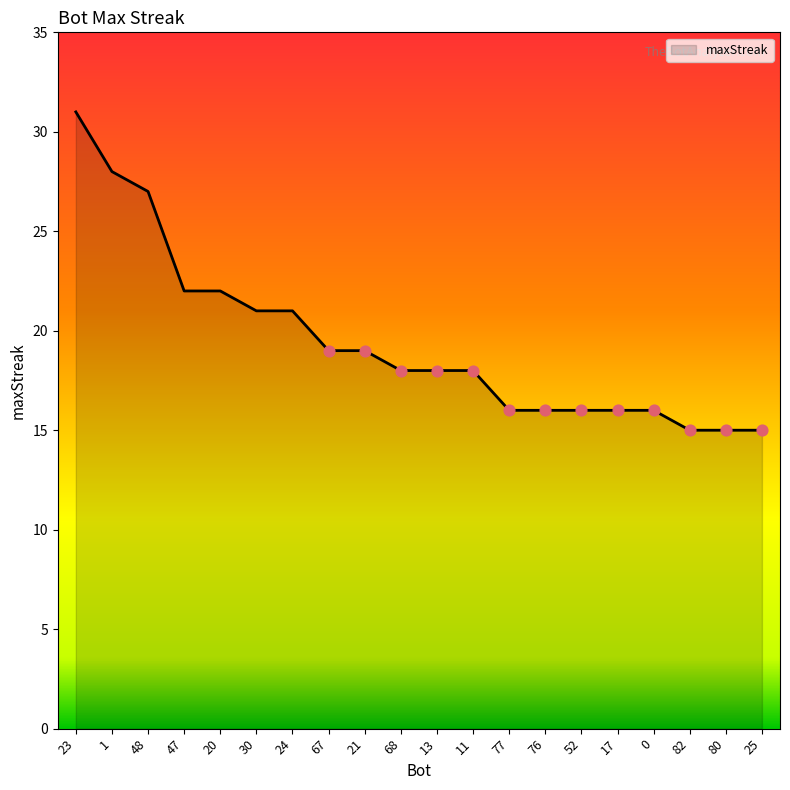

Approximately how many times larger is the value at 17 compared to 52?

1.0